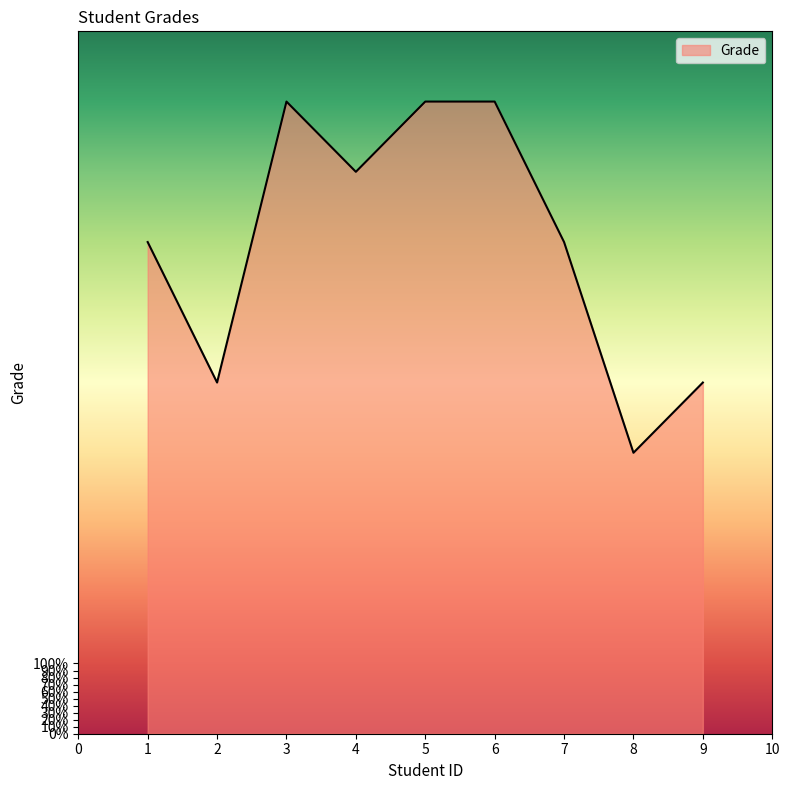

At which label does the data first exceed 7?

3